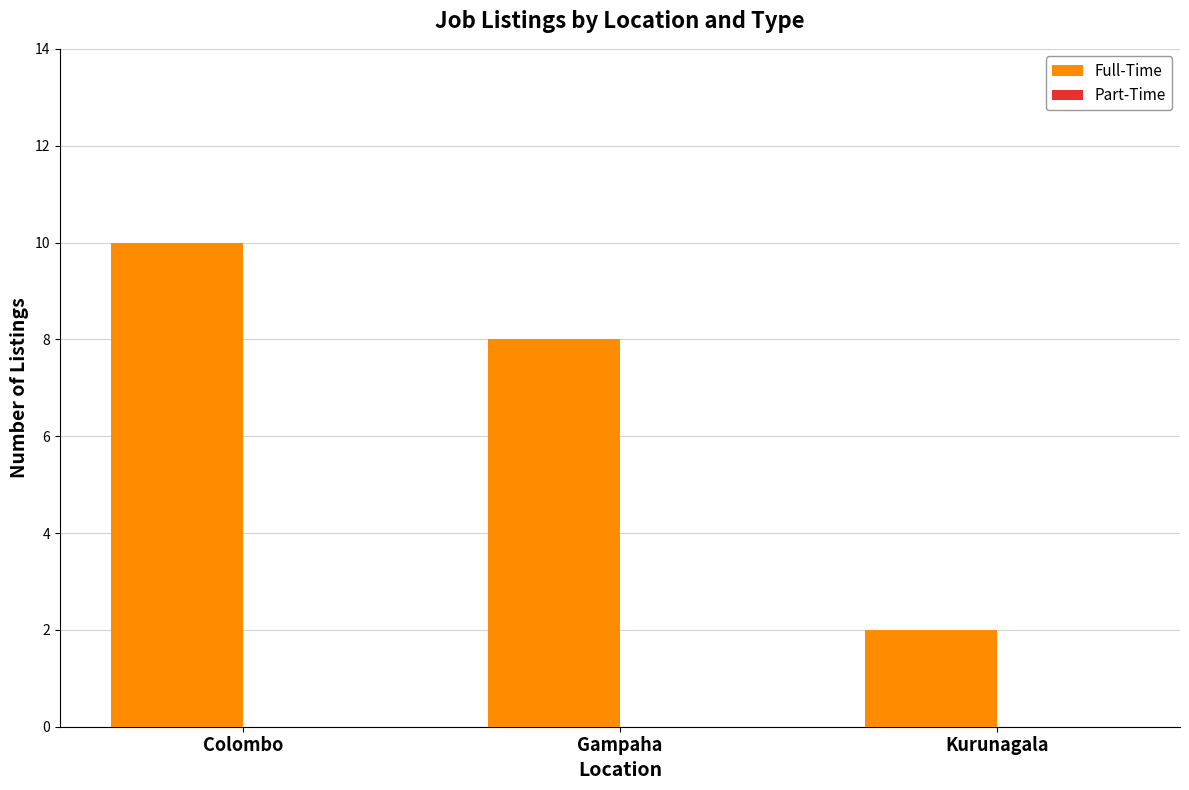

Which label corresponds to the smallest value in the chart?

Kurunagala